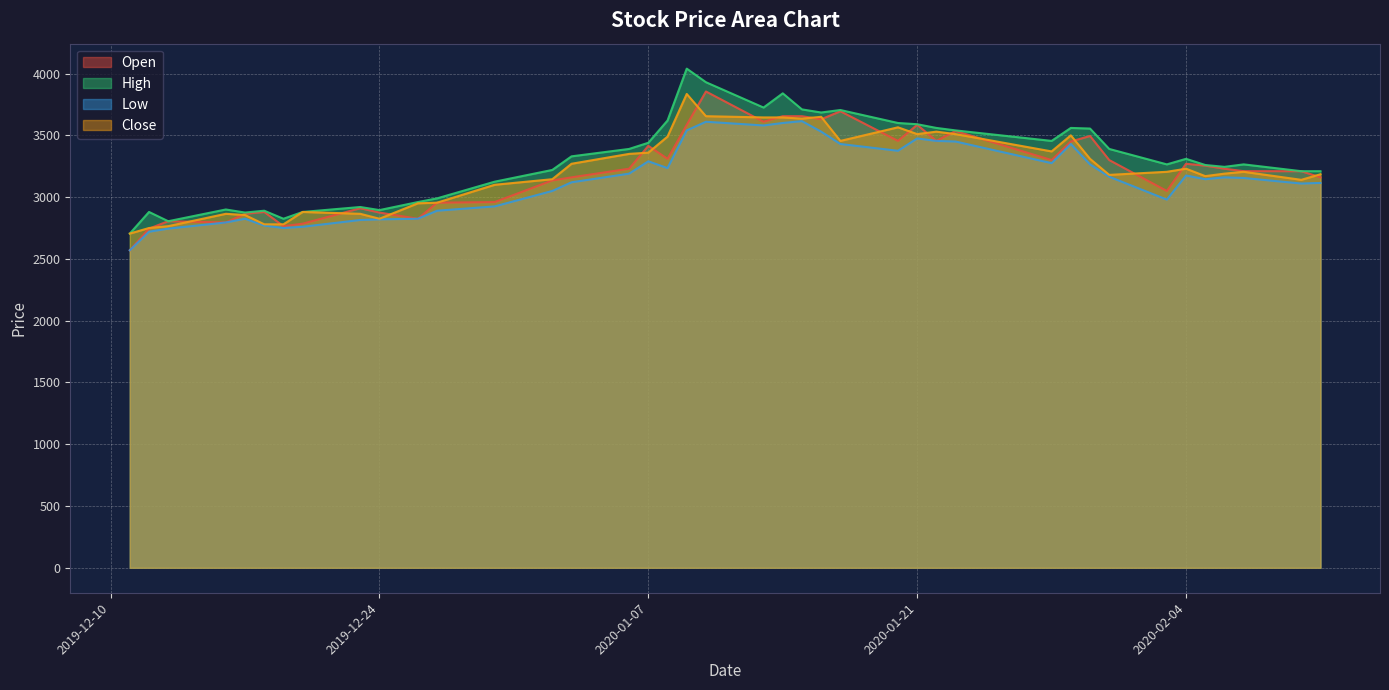

What is the maximum value shown in the chart?

4040